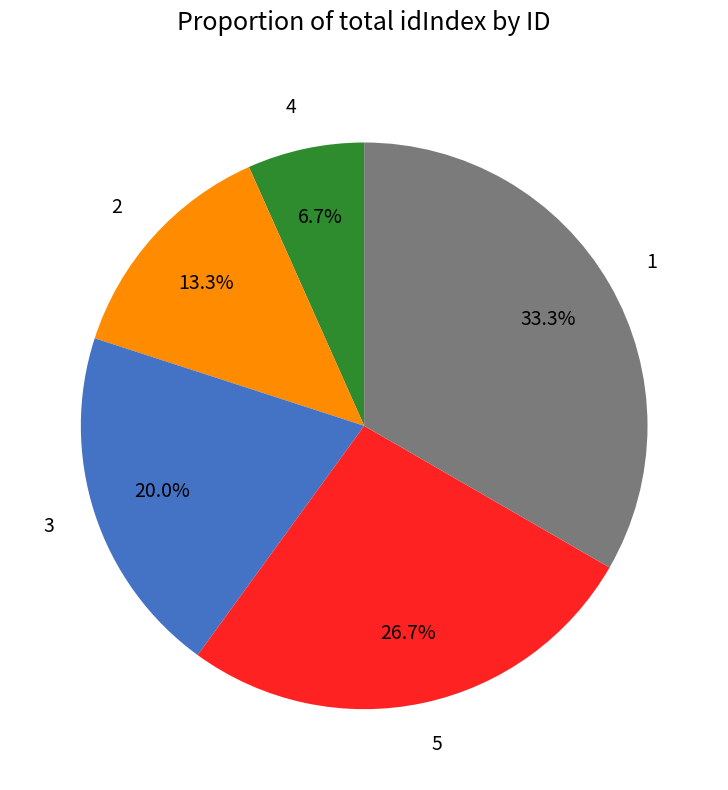

What percentage is the 3 slice, to the nearest percent?

20%